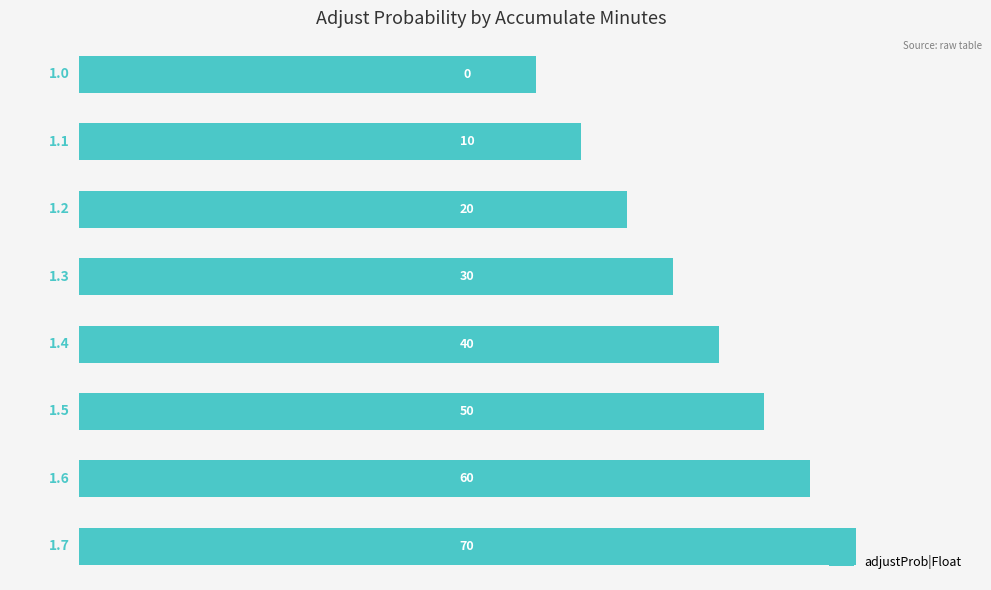

What is the value of the 5th bar from the top?

1.4